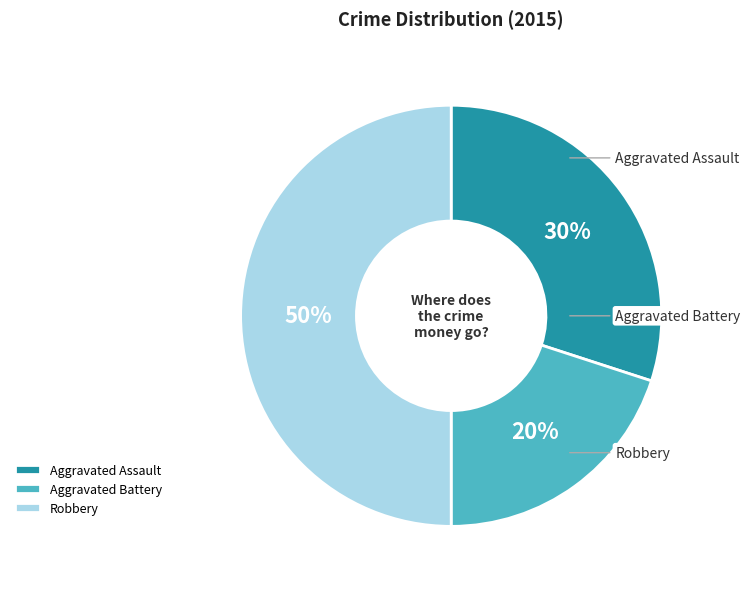

Does Aggravated Assault account for over 50% of the chart?

No